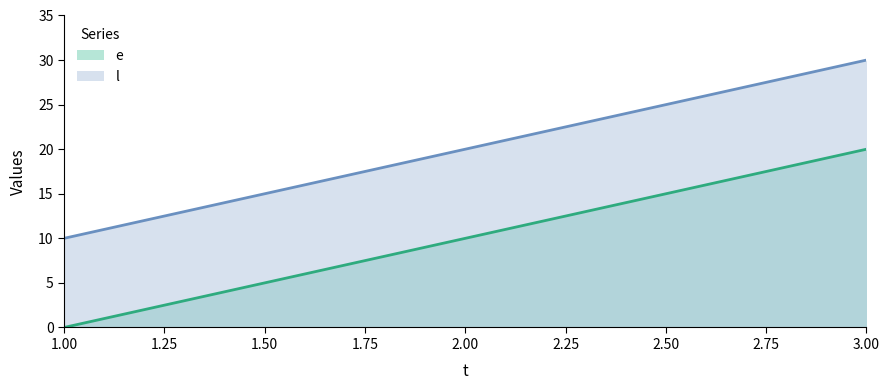

What is the difference between the maximum and minimum values in the e series?

20